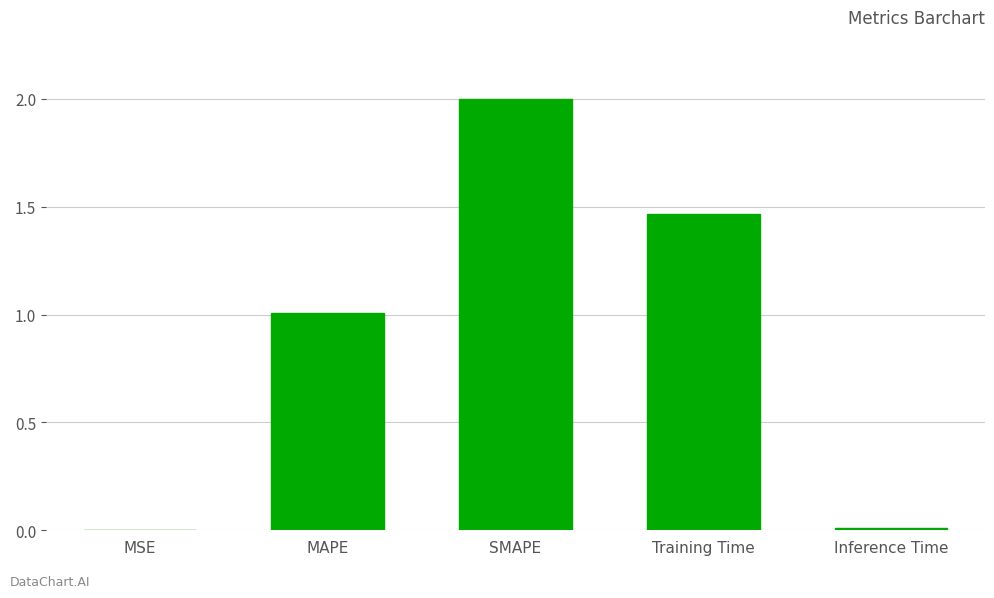

What is the sum of the values at SMAPE and MAPE?

3.0